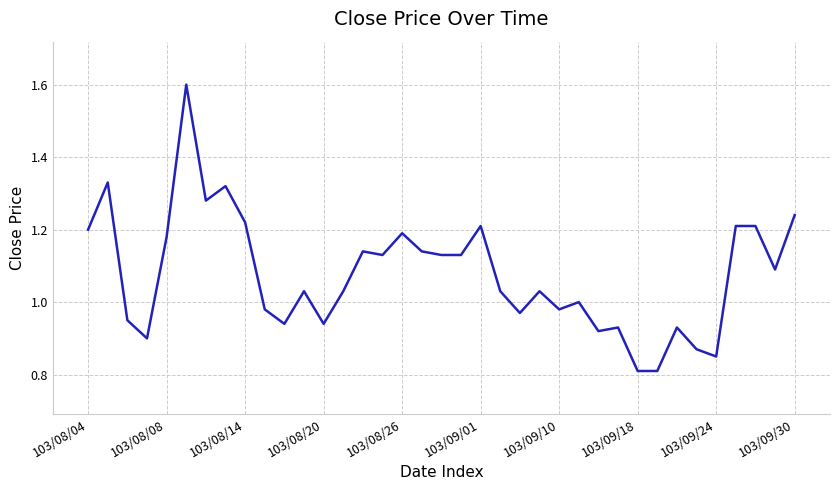

What is the maximum value shown in the chart?

1.6